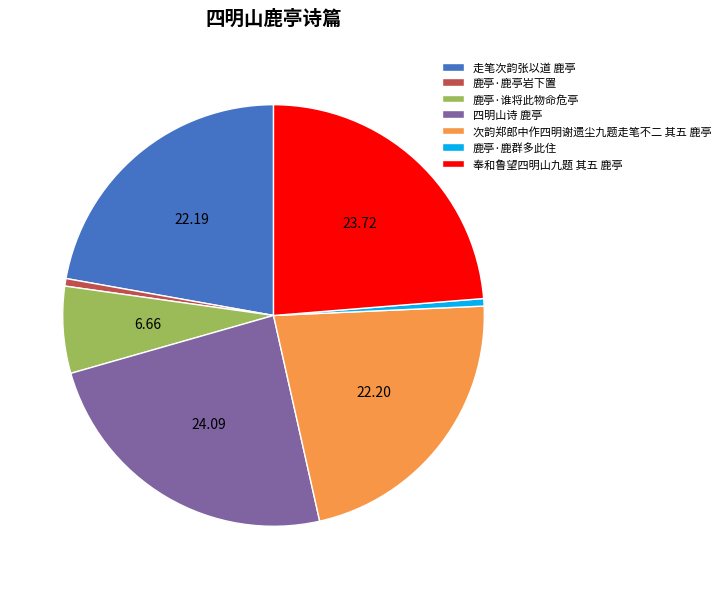

Combined, do 鹿亭·鹿亭岩下置 and 次韵郑郎中作四明谢遗尘九题走笔不二 其五 鹿亭 account for over 50%?

No